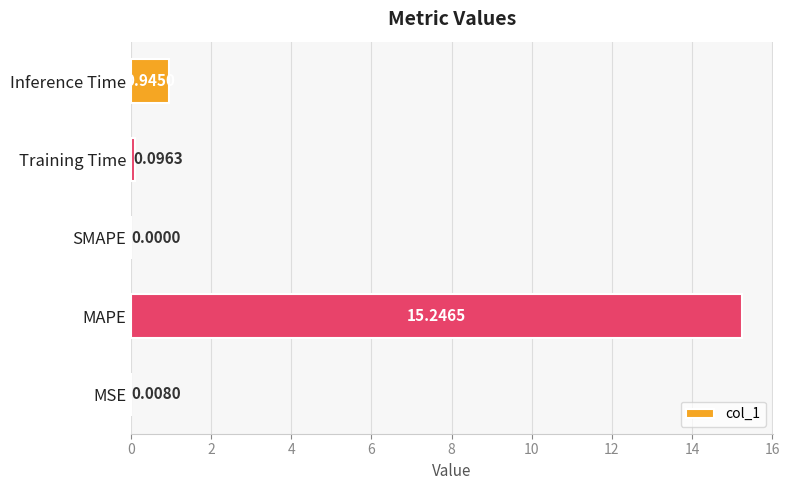

Between MSE and Inference Time, which is larger?

Inference Time